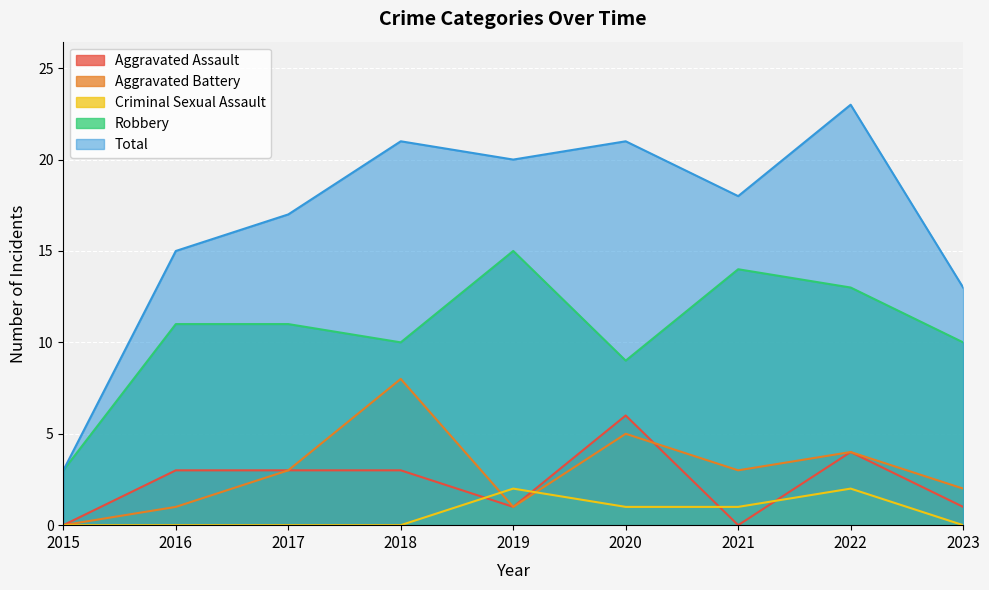

Reading left to right, transcribe all the data shown in this chart.

Aggravated Assault: 2015=0	2016=3	2017=3	2018=3	2019=1	2020=6	2021=0	2022=4	2023=1
Aggravated Battery: 2015=0	2016=1	2017=3	2018=8	2019=1	2020=5	2021=3	2022=4	2023=2
Criminal Sexual Assault: 2015=0	2016=0	2017=0	2018=0	2019=2	2020=1	2021=1	2022=2	2023=0
Robbery: 2015=3	2016=11	2017=11	2018=10	2019=15	2020=9	2021=14	2022=13	2023=10
Total: 2015=3	2016=15	2017=17	2018=21	2019=20	2020=21	2021=18	2022=23	2023=13